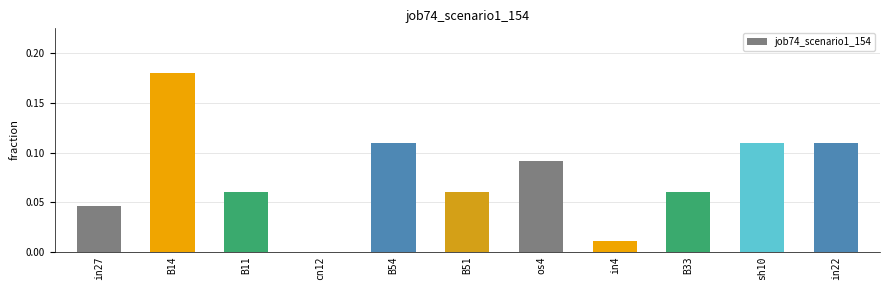

Is it true that the value at in22 is 0.2?

False